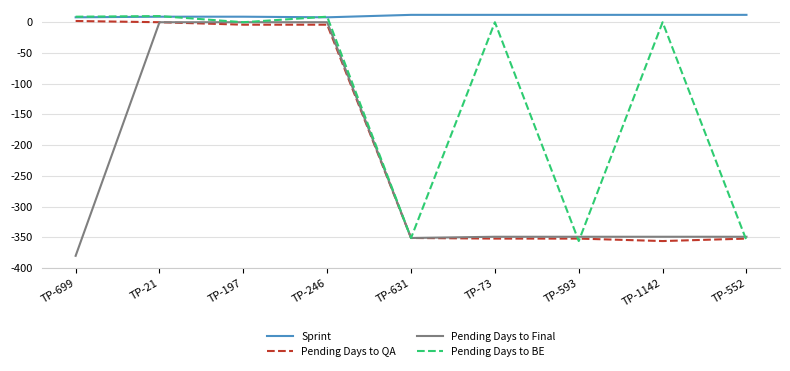

Between TP-21 and TP-73, which series saw the biggest shift?

Pending Days to QA